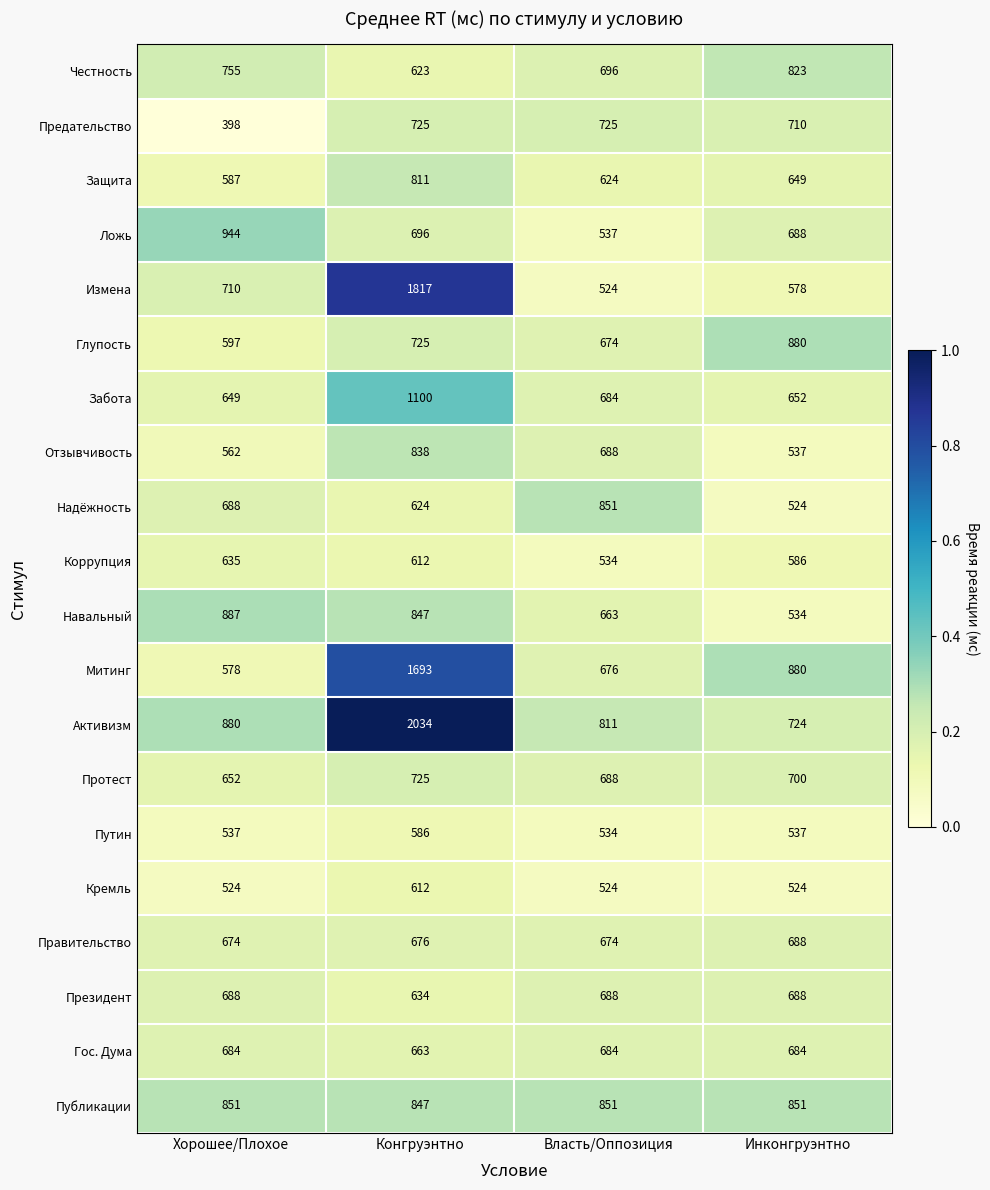

What value does the Митинг series have at Инконгруэнтно?

880